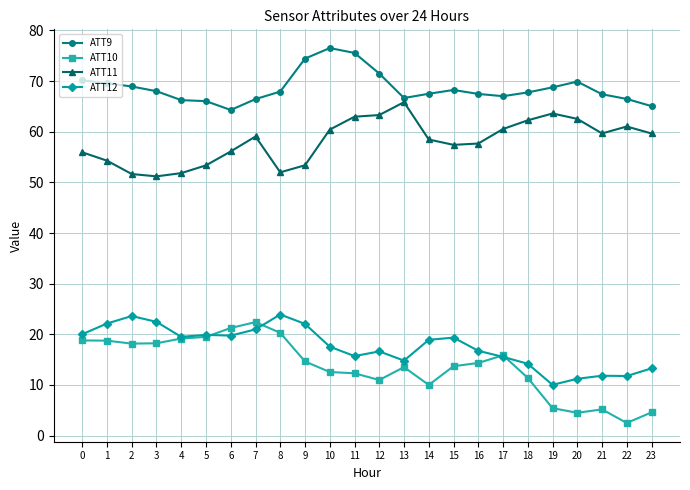

Where does the ATT11 series first go above 59?

7